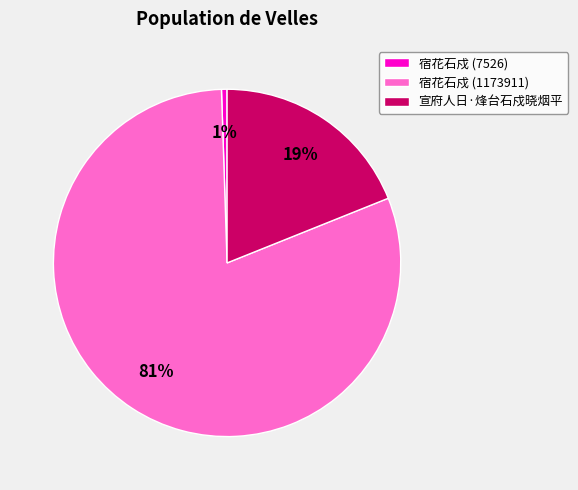

Does 宿花石戍 (1173911) represent more than half of the total?

Yes